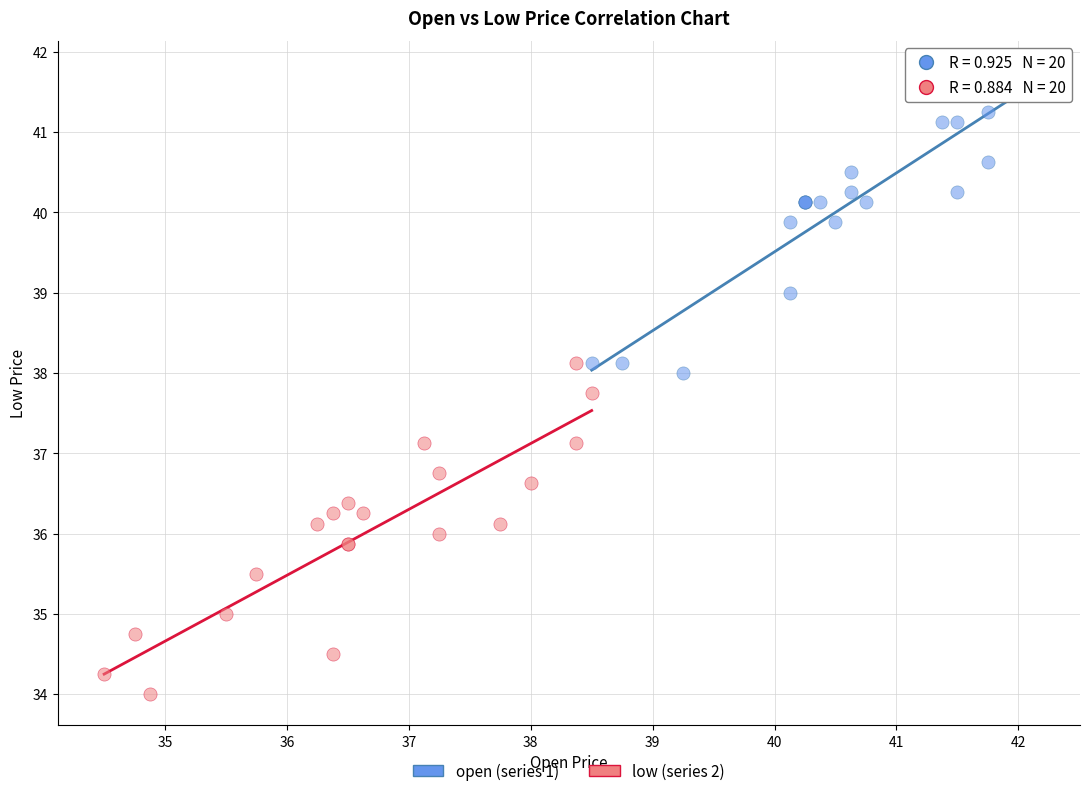

What are all the series names shown in the legend?

open (series 1), low (series 2)